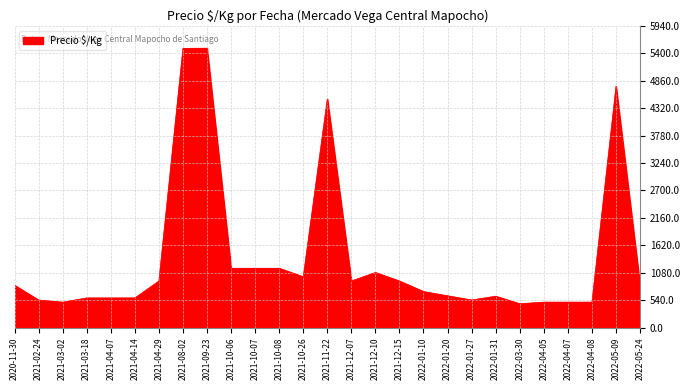

The chart shows a value of 1667 at 2021-10-07. True or false?

False